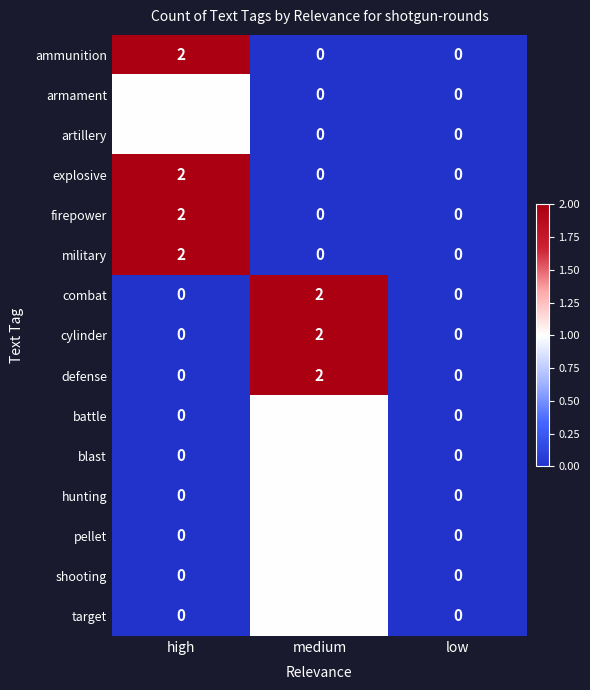

How many categories are shown in the chart?

3